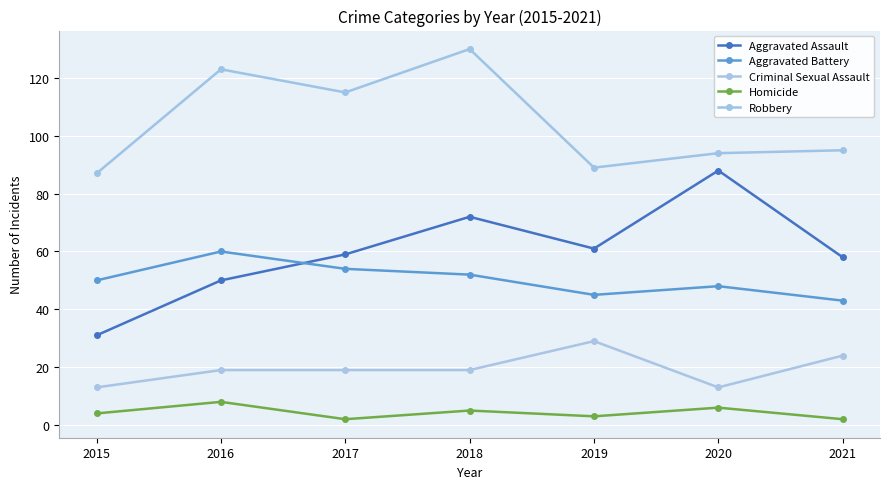

Which series has the widest spread of values?

Aggravated Assault